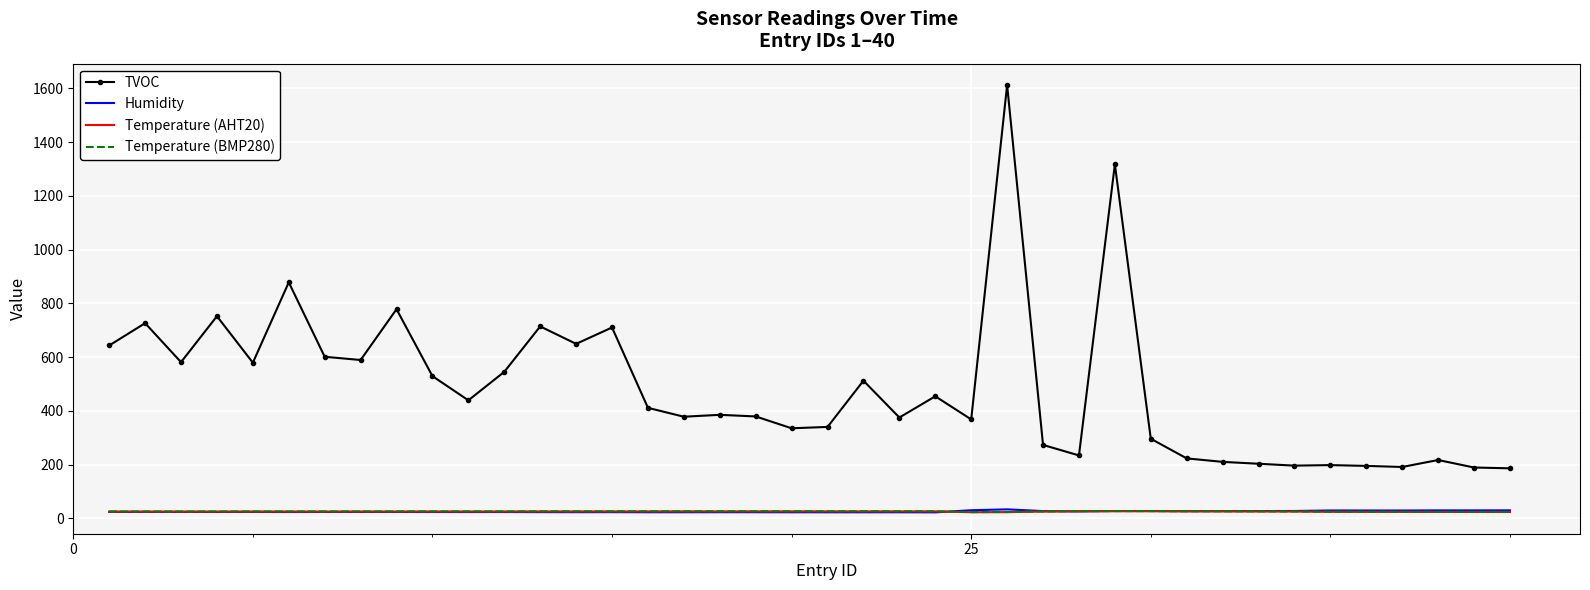

Which series has the largest total across all categories?

TVOC